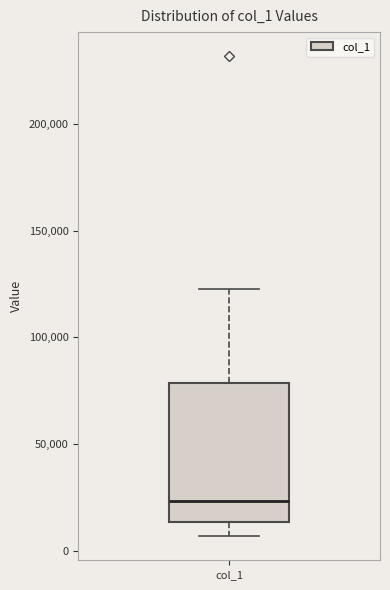

Read this box plot against the y-axis: the position of the median line, the range covered by the box, and the ends of both whiskers. The values are not printed on the chart, so give them approximately, as read against the axis.

median 25000, box 15000 to 80000, whiskers 5000 to 125000